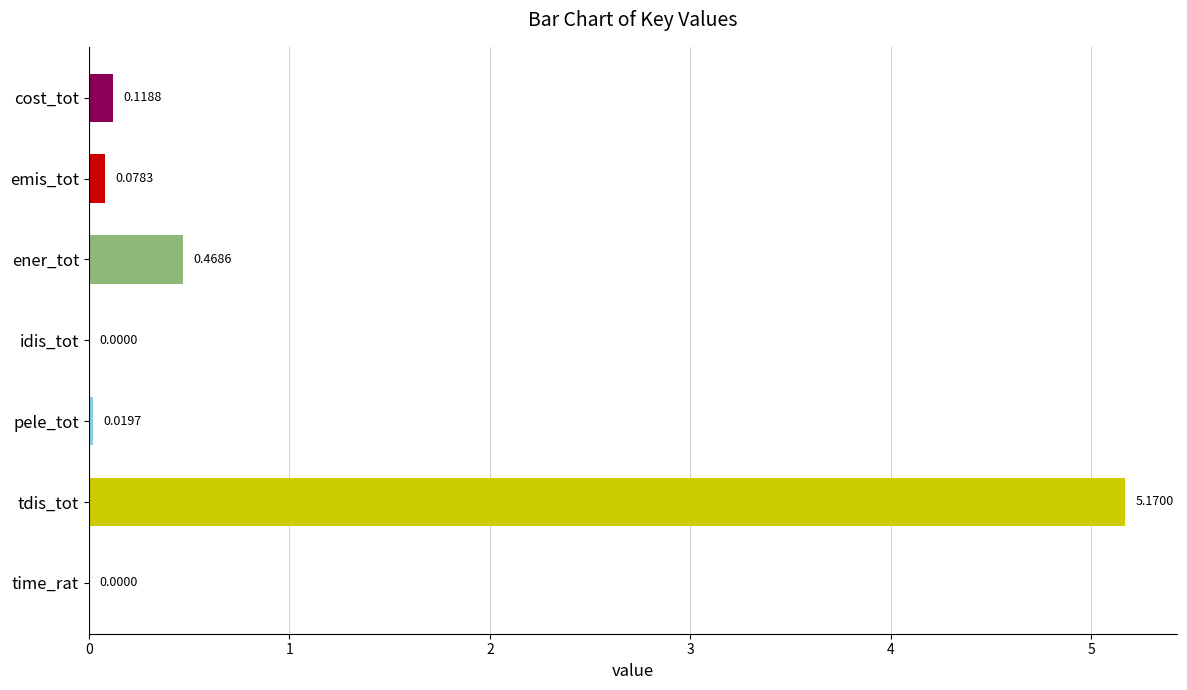

Which category has the highest value across all series?

tdis_tot